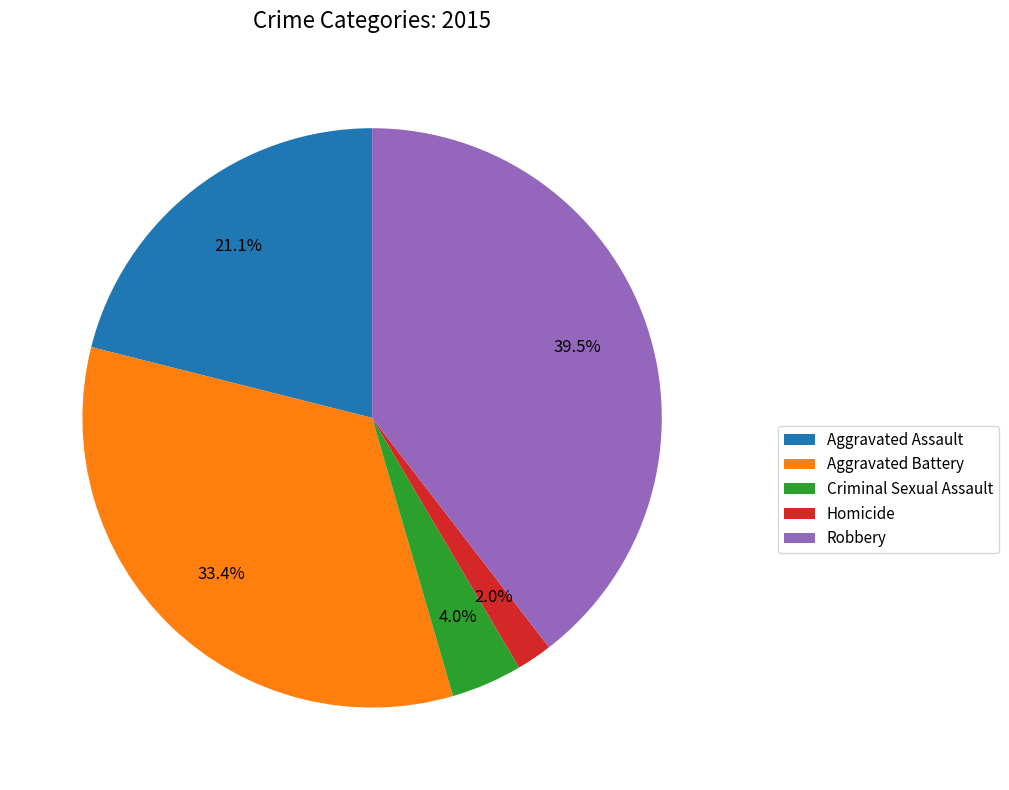

Which has a higher value, Aggravated Battery or Criminal Sexual Assault?

Aggravated Battery